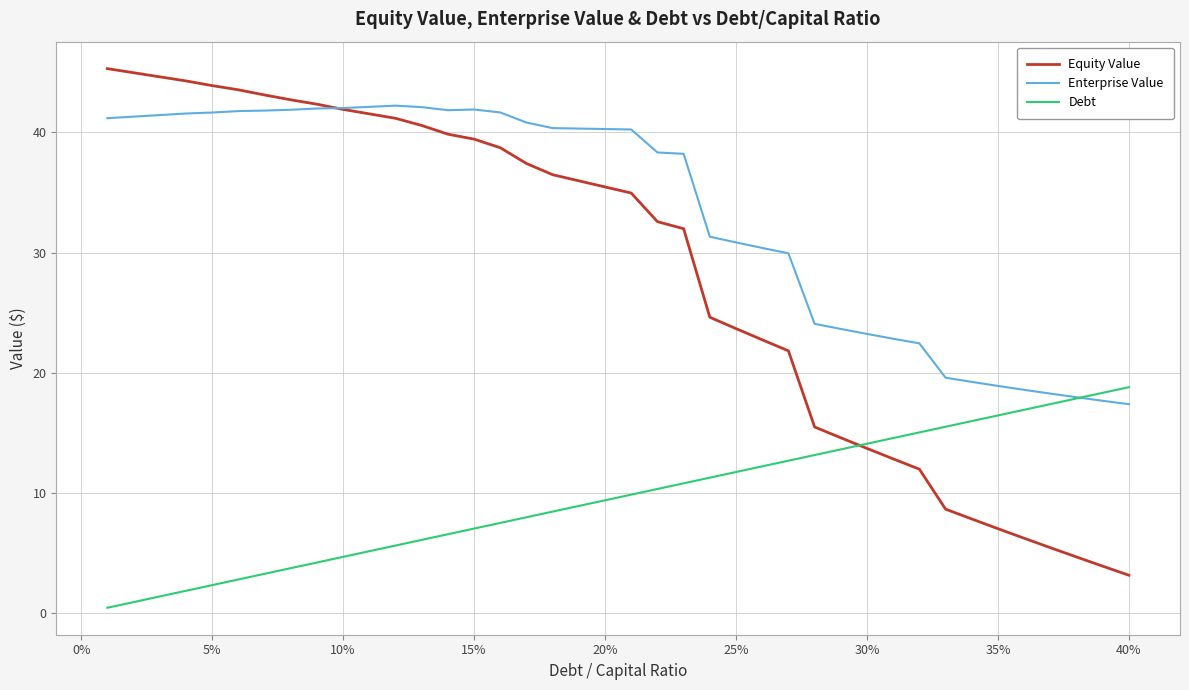

Rank the series by their maximum value, from highest to lowest.

Equity Value, Enterprise Value, Debt